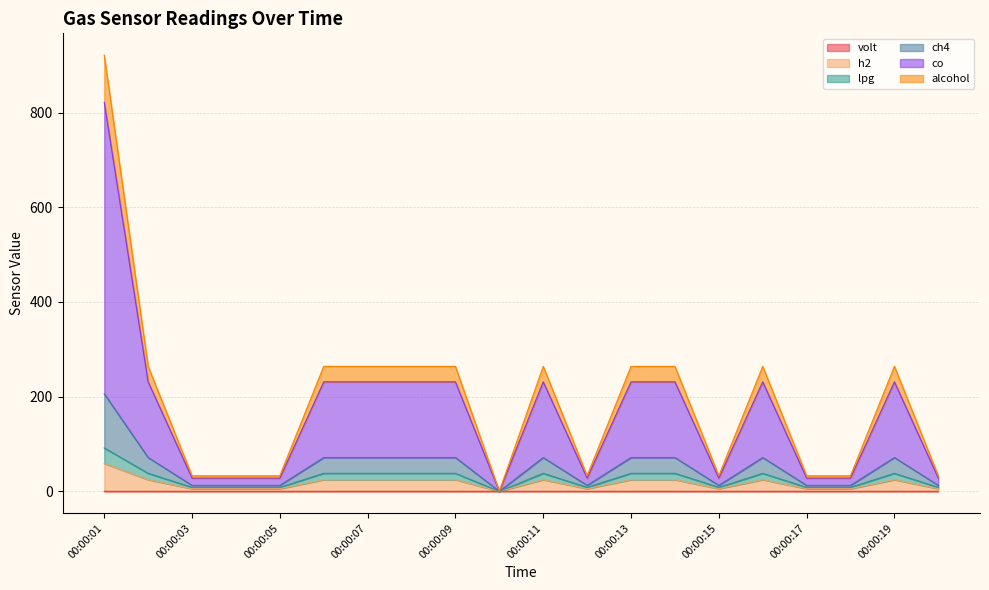

How many lines are shown in the chart?

6